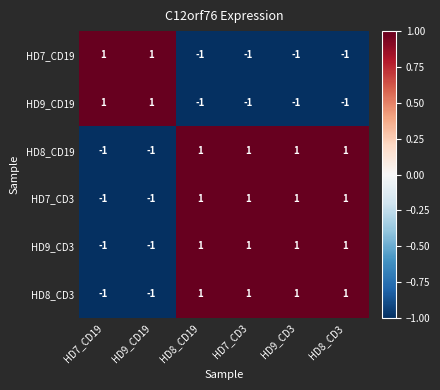

Count the HD8_CD19 values in the range -1 to 1.

6